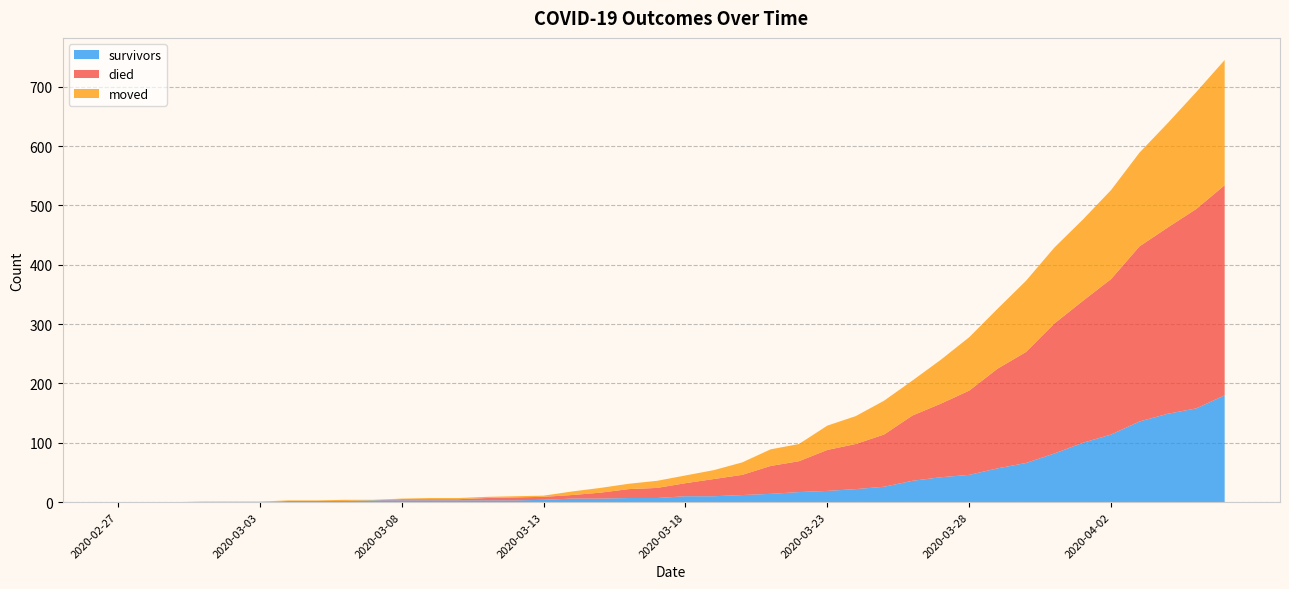

Reading right to left, extract all data points from this chart.

survivors: 2020-04-06=180	2020-04-05=158	2020-04-04=149	2020-04-03=136	2020-04-02=114	2020-04-01=100	2020-03-31=82	2020-03-30=66	2020-03-29=57	2020-03-28=46	2020-03-27=42	2020-03-26=36	2020-03-25=26	2020-03-24=22	2020-03-23=19	2020-03-22=17	2020-03-21=14	2020-03-20=12	2020-03-19=10	2020-03-18=10	2020-03-17=7	2020-03-16=7	2020-03-15=6	2020-03-14=6	2020-03-13=4	2020-03-12=3	2020-03-11=3	2020-03-10=3	2020-03-09=3	2020-03-08=3	2020-03-07=3	2020-03-06=2	2020-03-05=2	2020-03-04=2	2020-03-03=0	2020-03-02=0	2020-03-01=0	2020-02-29=0	2020-02-28=0	2020-02-27=0
died: 2020-04-06=354	2020-04-05=336	2020-04-04=314	2020-04-03=295	2020-04-02=262	2020-04-01=239	2020-03-31=219	2020-03-30=187	2020-03-29=168	2020-03-28=142	2020-03-27=124	2020-03-26=110	2020-03-25=88	2020-03-24=76	2020-03-23=69	2020-03-22=52	2020-03-21=47	2020-03-20=34	2020-03-19=29	2020-03-18=22	2020-03-17=17	2020-03-16=15	2020-03-15=10	2020-03-14=6	2020-03-13=5	2020-03-12=5	2020-03-11=4	2020-03-10=2	2020-03-09=2	2020-03-08=2	2020-03-07=0	2020-03-06=0	2020-03-05=0	2020-03-04=0	2020-03-03=0	2020-03-02=0	2020-03-01=0	2020-02-29=0	2020-02-28=0	2020-02-27=0
moved: 2020-04-06=211	2020-04-05=197	2020-04-04=176	2020-04-03=158	2020-04-02=150	2020-04-01=137	2020-03-31=128	2020-03-30=120	2020-03-29=101	2020-03-28=90	2020-03-27=74	2020-03-26=59	2020-03-25=57	2020-03-24=47	2020-03-23=41	2020-03-22=29	2020-03-21=28	2020-03-20=21	2020-03-19=15	2020-03-18=13	2020-03-17=12	2020-03-16=9	2020-03-15=8	2020-03-14=6	2020-03-13=2	2020-03-12=2	2020-03-11=2	2020-03-10=2	2020-03-09=2	2020-03-08=1	2020-03-07=1	2020-03-06=2	2020-03-05=1	2020-03-04=1	2020-03-03=1	2020-03-02=1	2020-03-01=1	2020-02-29=0	2020-02-28=0	2020-02-27=0